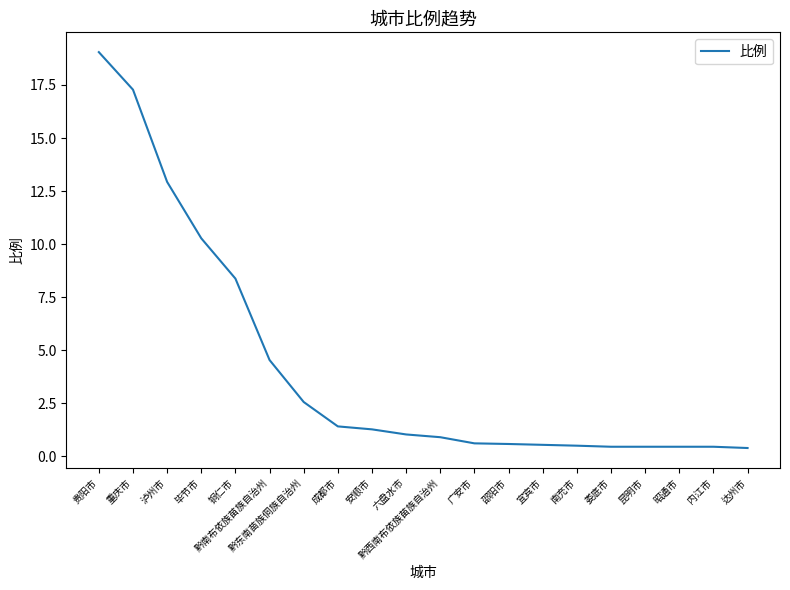

Where is the data nearest to the value 9?

铜仁市